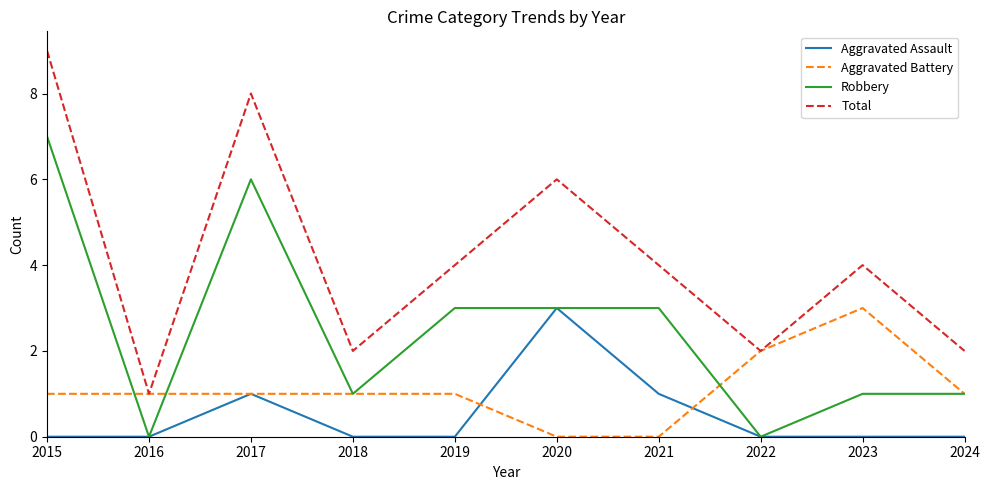

How many Aggravated Battery values are between 1 and 2?

7